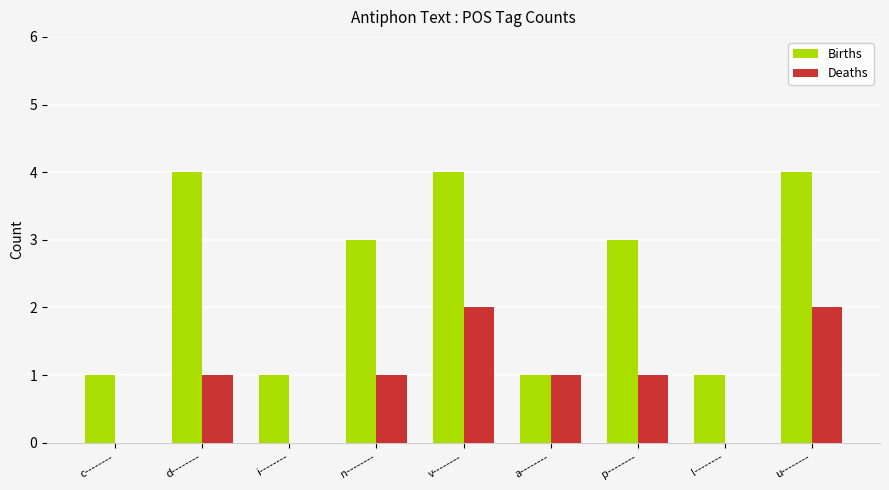

Is the value of Deaths at l-------- greater than the value of Births at i--------?

No